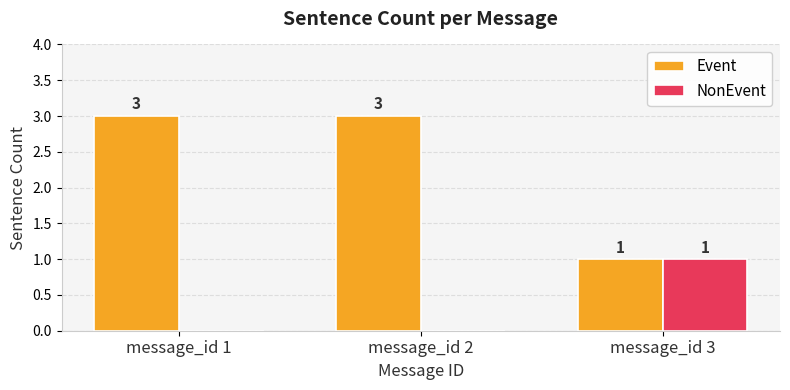

Are the bars horizontal?

No